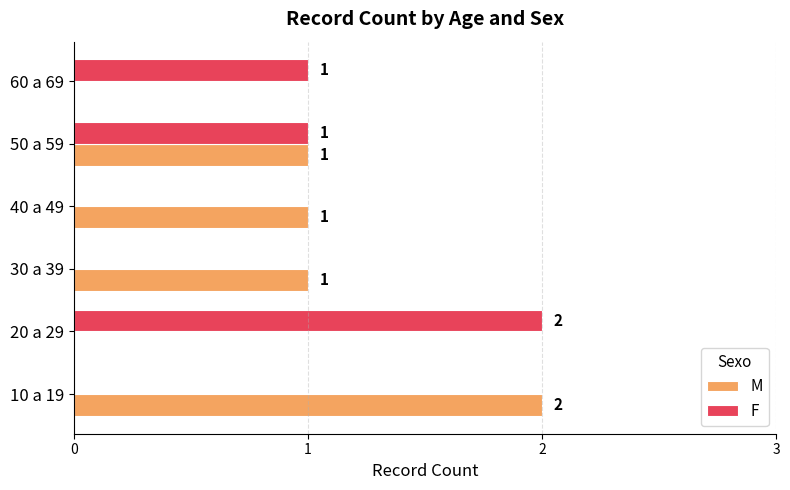

True or false: F has a value of 0 at 30 a 39.

True